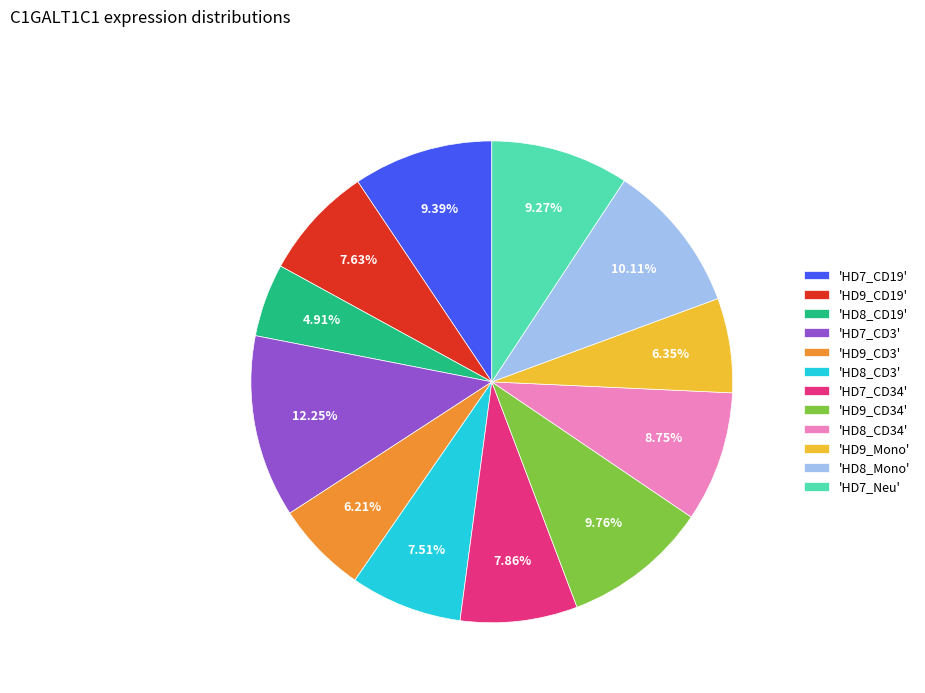

Does 'HD9_CD3' account for over 50% of the chart?

No